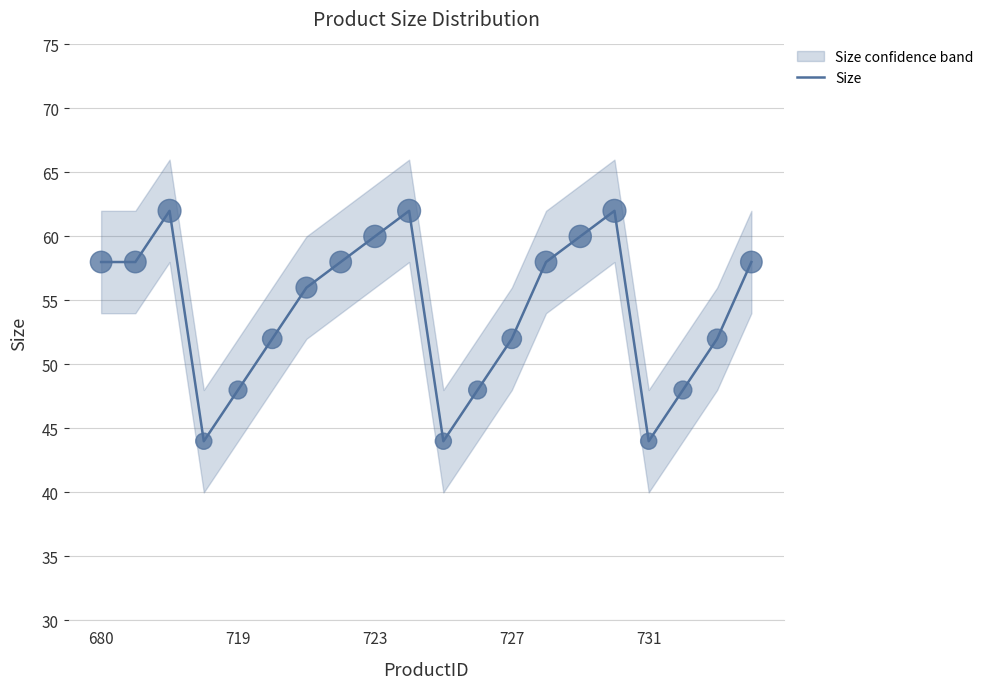

What is the maximum value for Size?

62